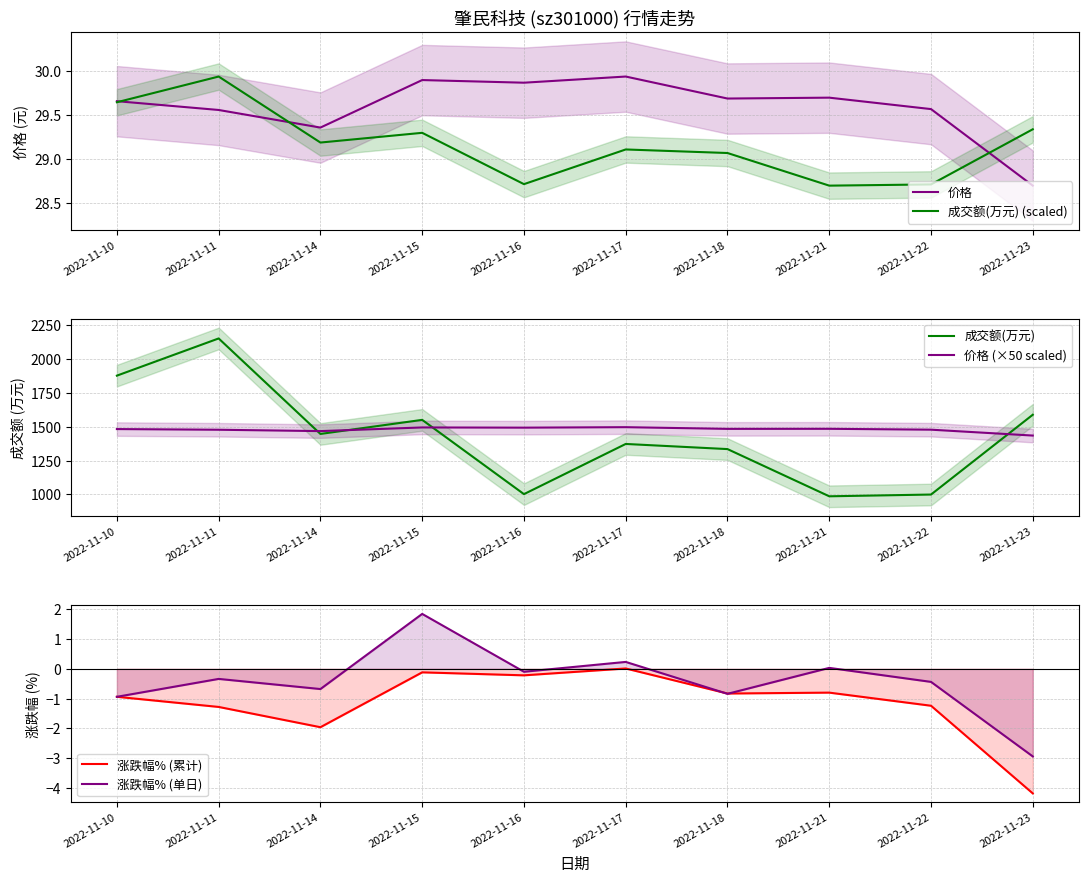

True or false: 成交额(万元) (scaled) has more than 0 points higher than both neighbors.

True